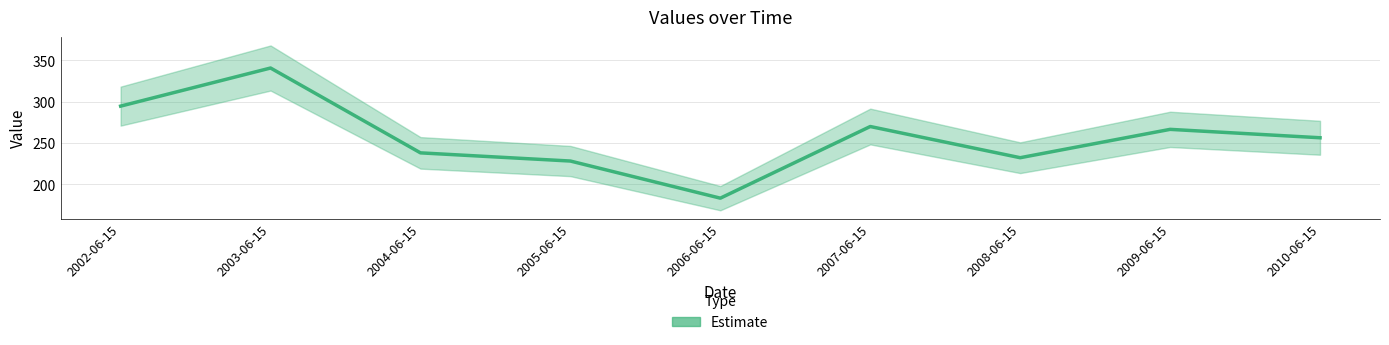

At which category does the data reach its first local peak?

2003-06-15